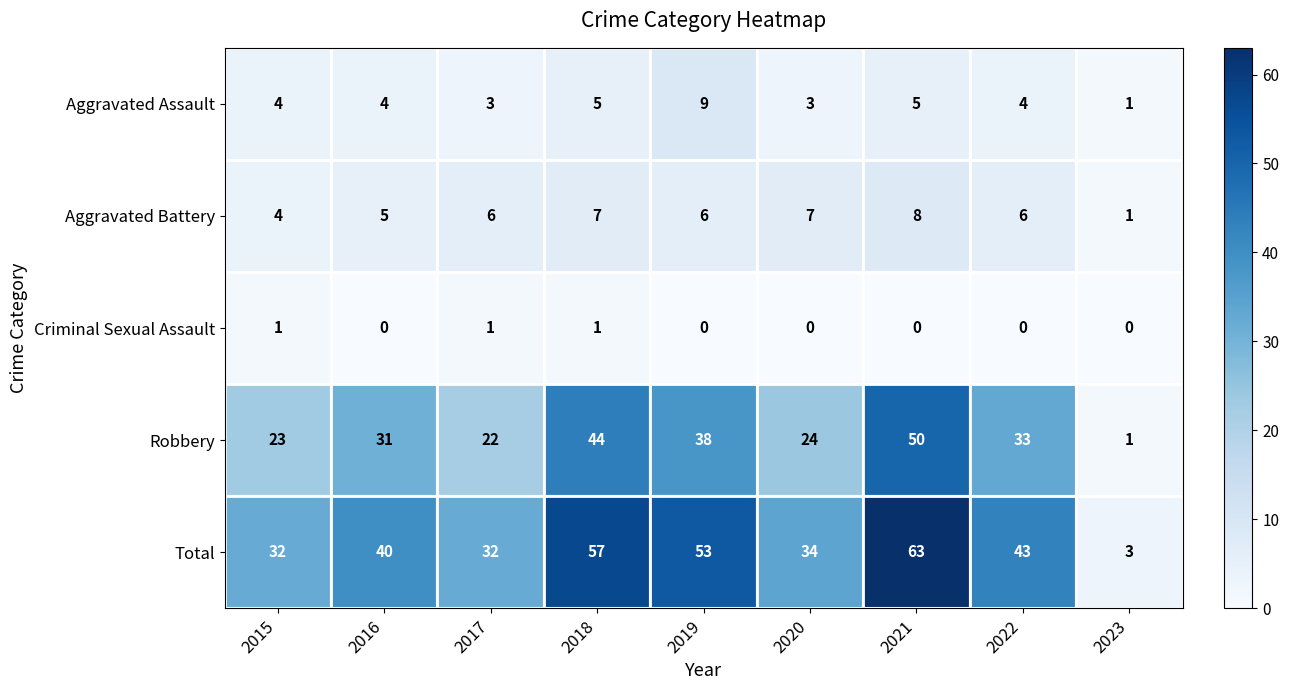

Which series has the widest spread of values?

Total